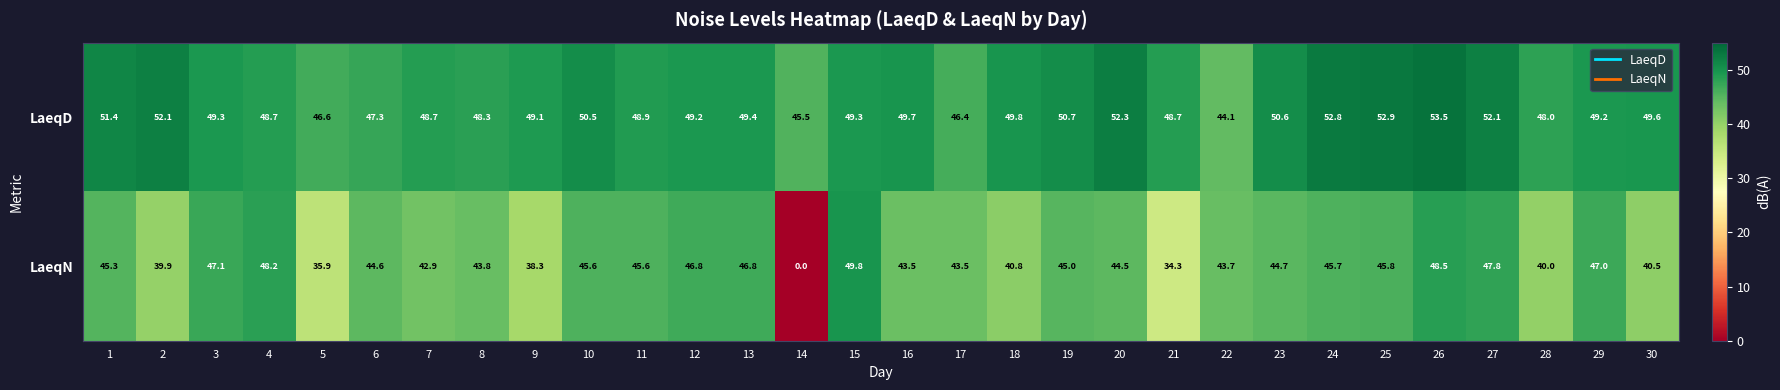

Between 21 and 28, which series saw the biggest shift?

LaeqN